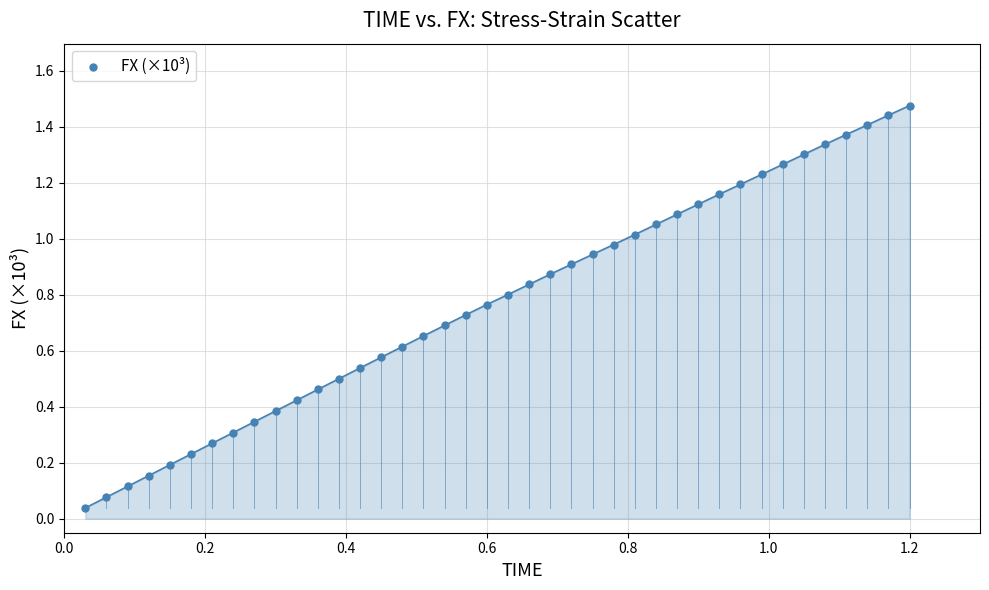

Count the number of points in this scatter plot.

40